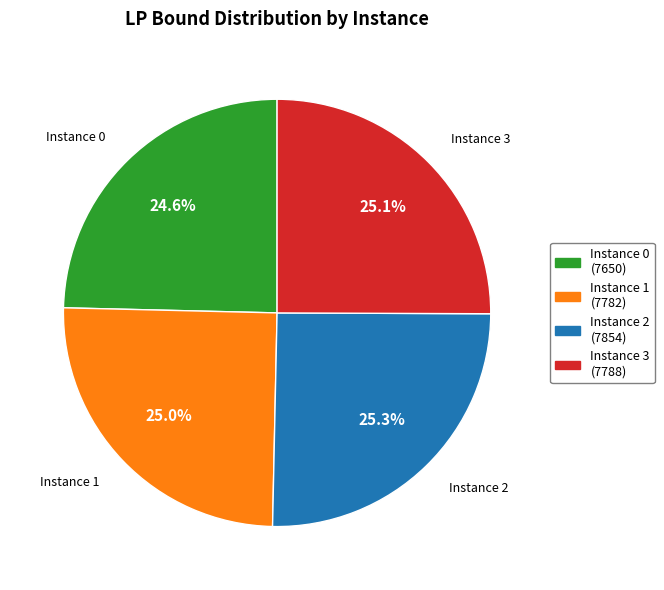

How much of the chart is everything except Instance 3?

74.9%